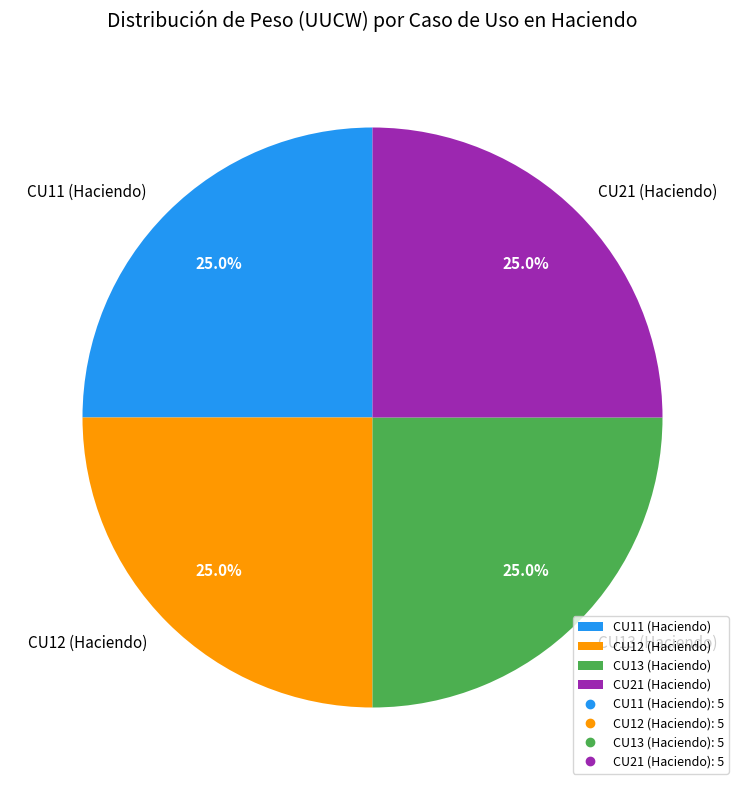

Approximately how many times larger is the value at CU12 (Haciendo) compared to CU11 (Haciendo)?

1.0